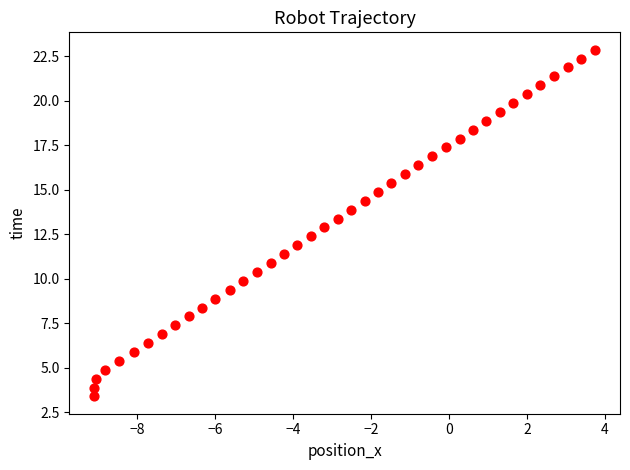

What is the range of X values (max minus min)?

12.8